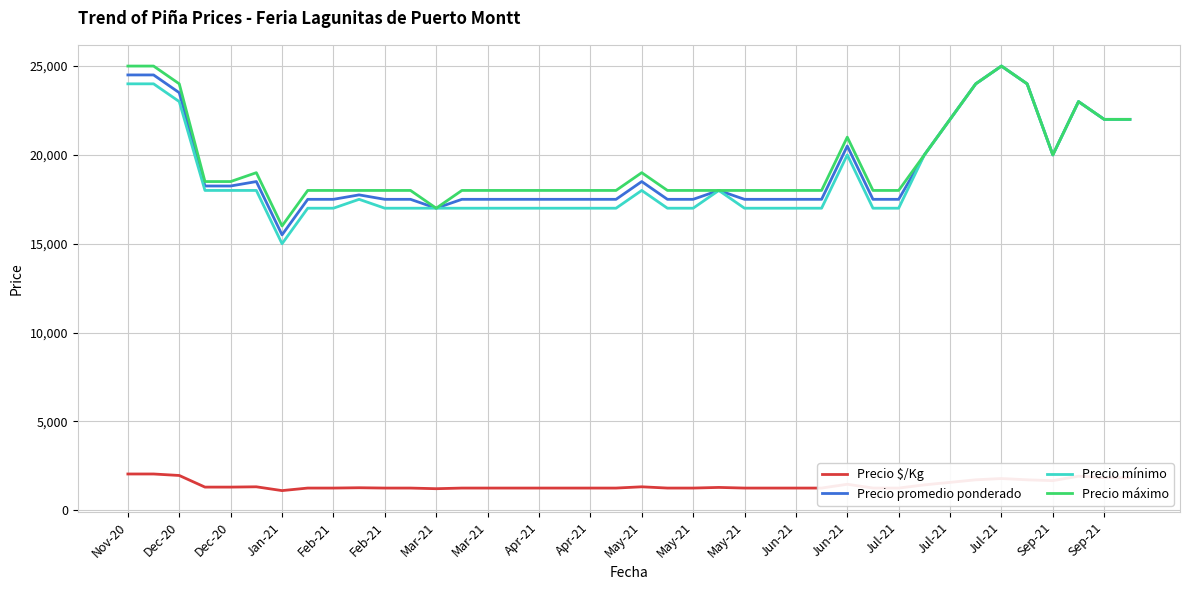

How many lines are shown in the chart?

4